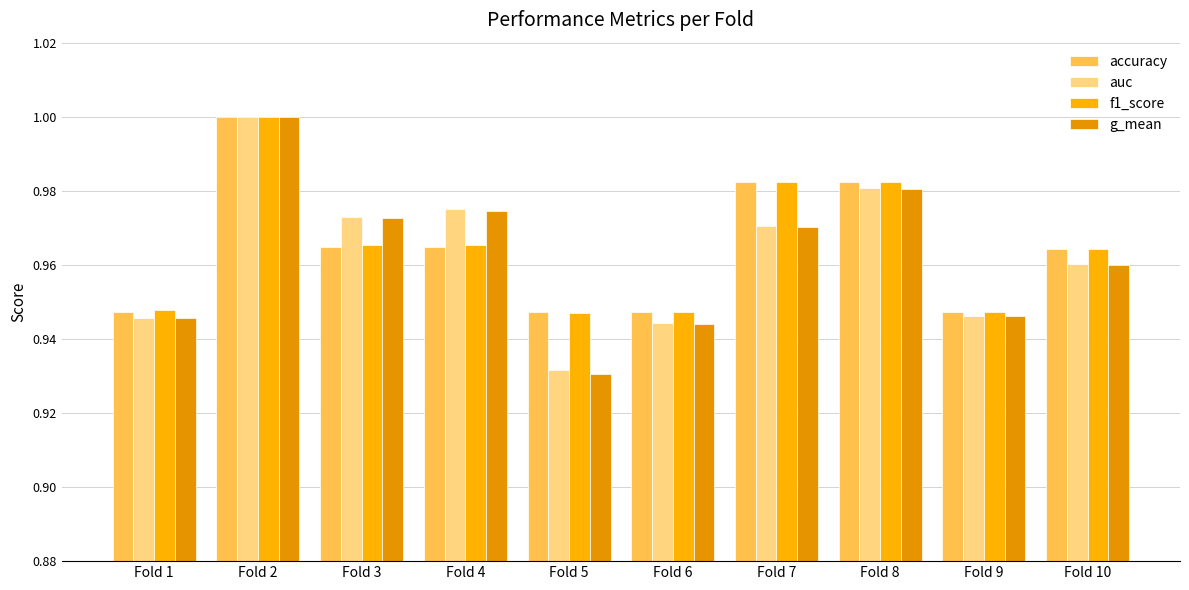

How many accuracy values are between 0 and 1?

10